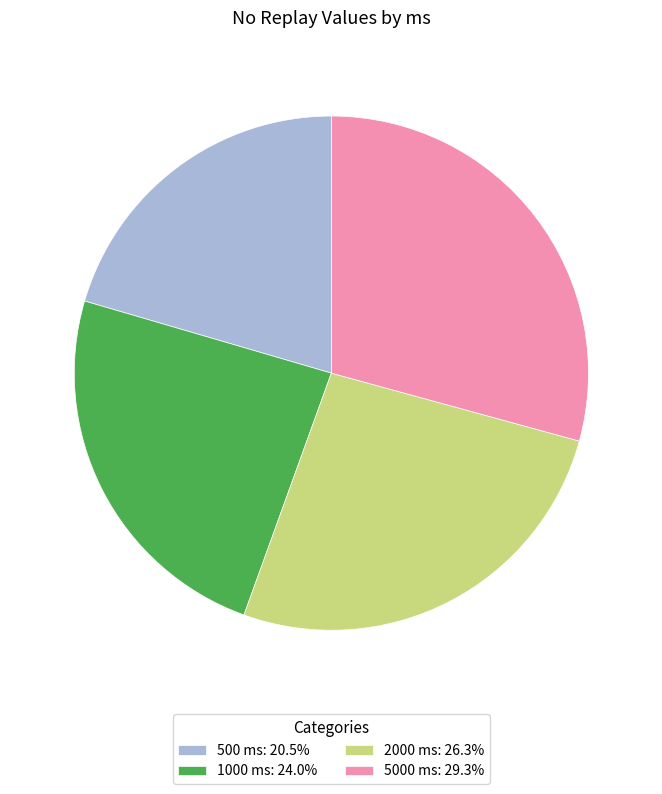

Do 5000 ms: 29.3% and 2000 ms: 26.3% together represent more than half of the pie?

Yes